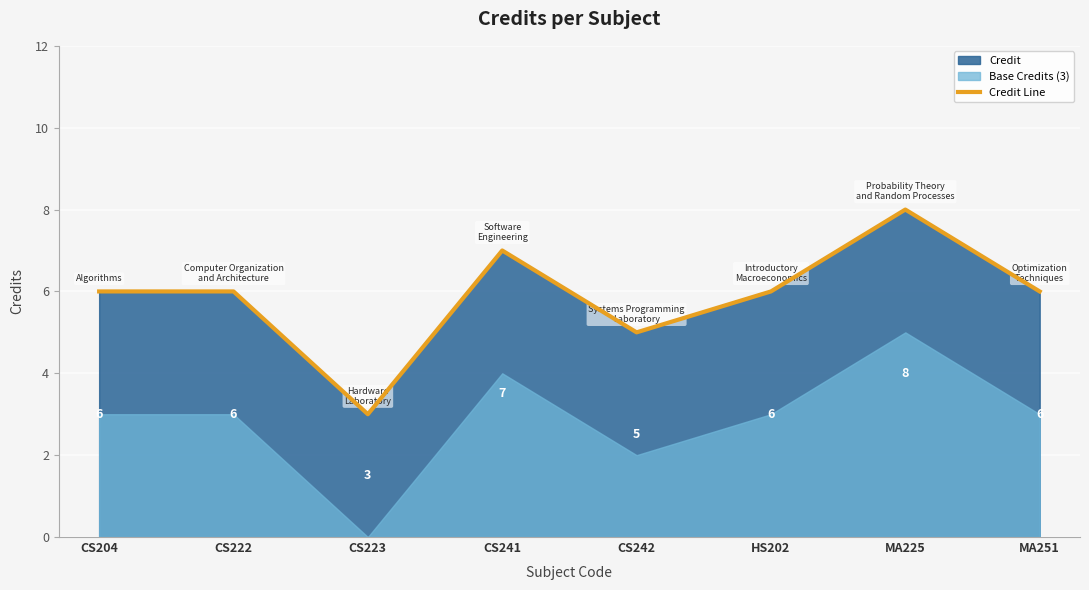

What is the highest value of the Credit Line series?

8